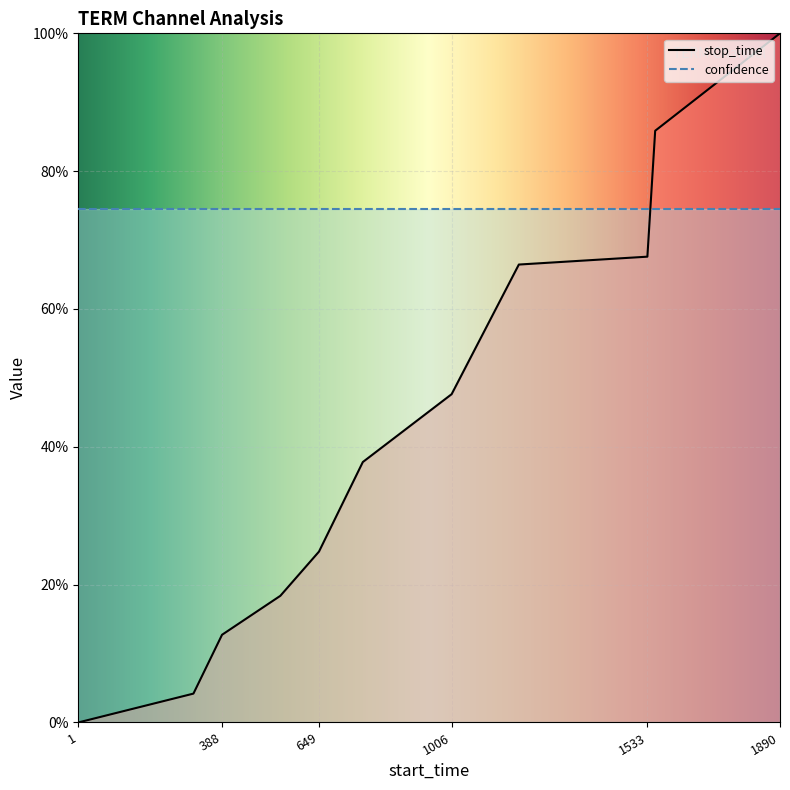

What is the average value?

0.4